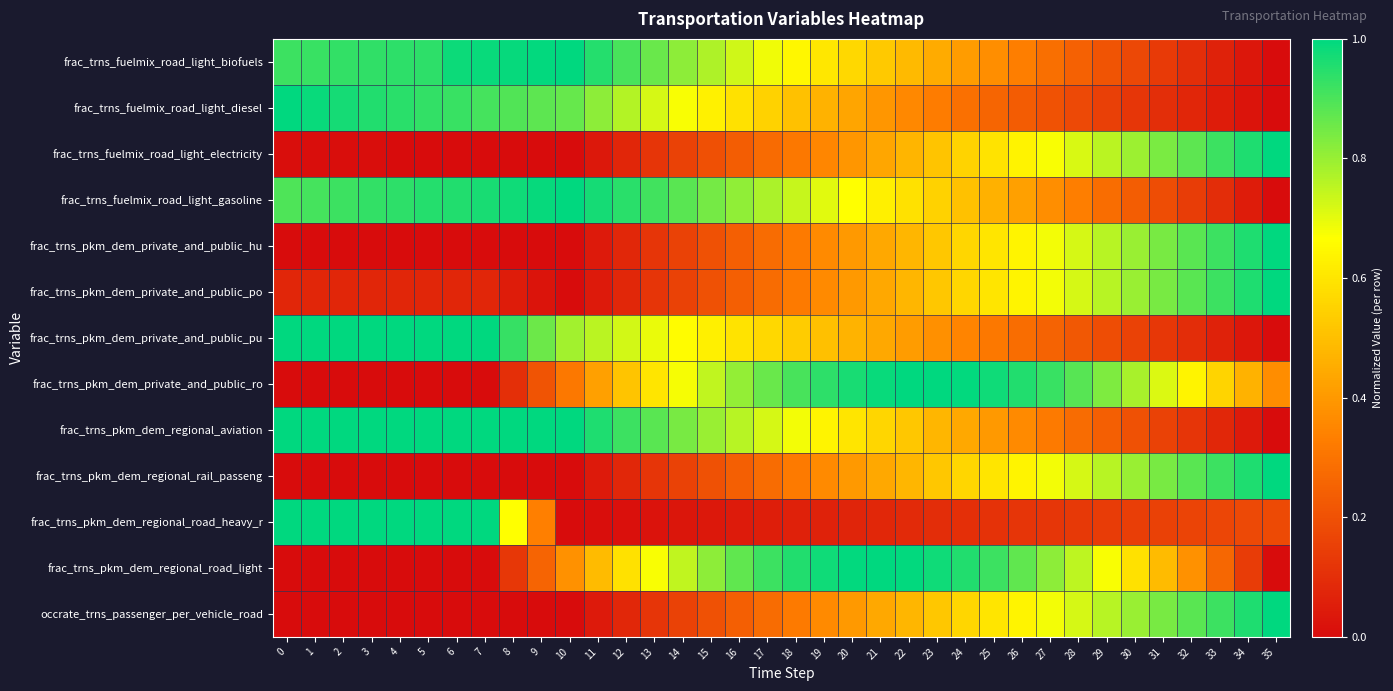

What is the greatest value displayed?

1.0